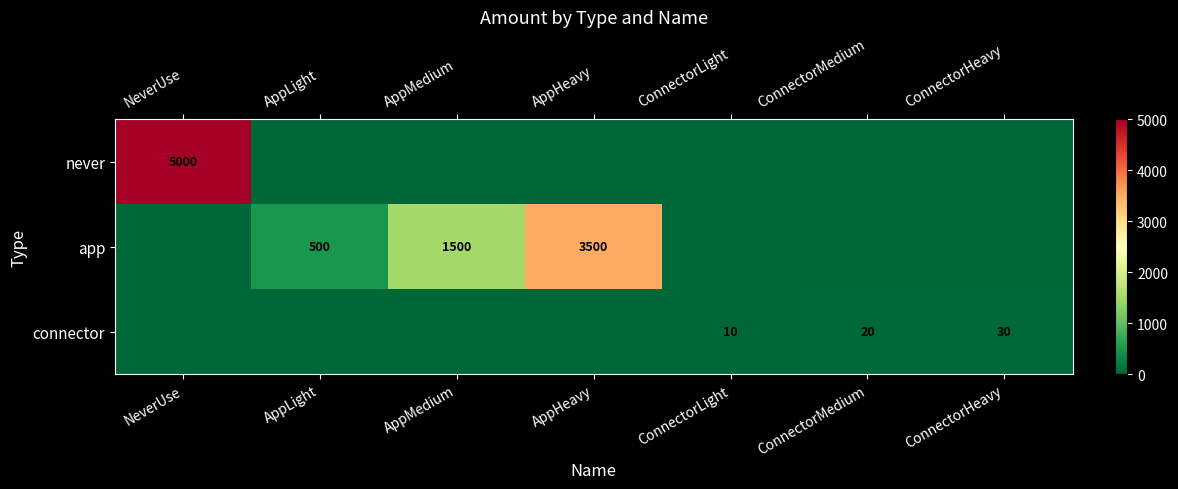

The app series shows 3500 at AppHeavy. True or false?

True